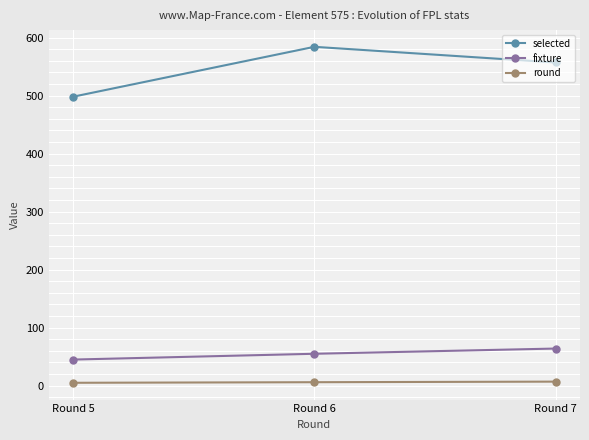

At how many categories does at least one series exceed 392?

3